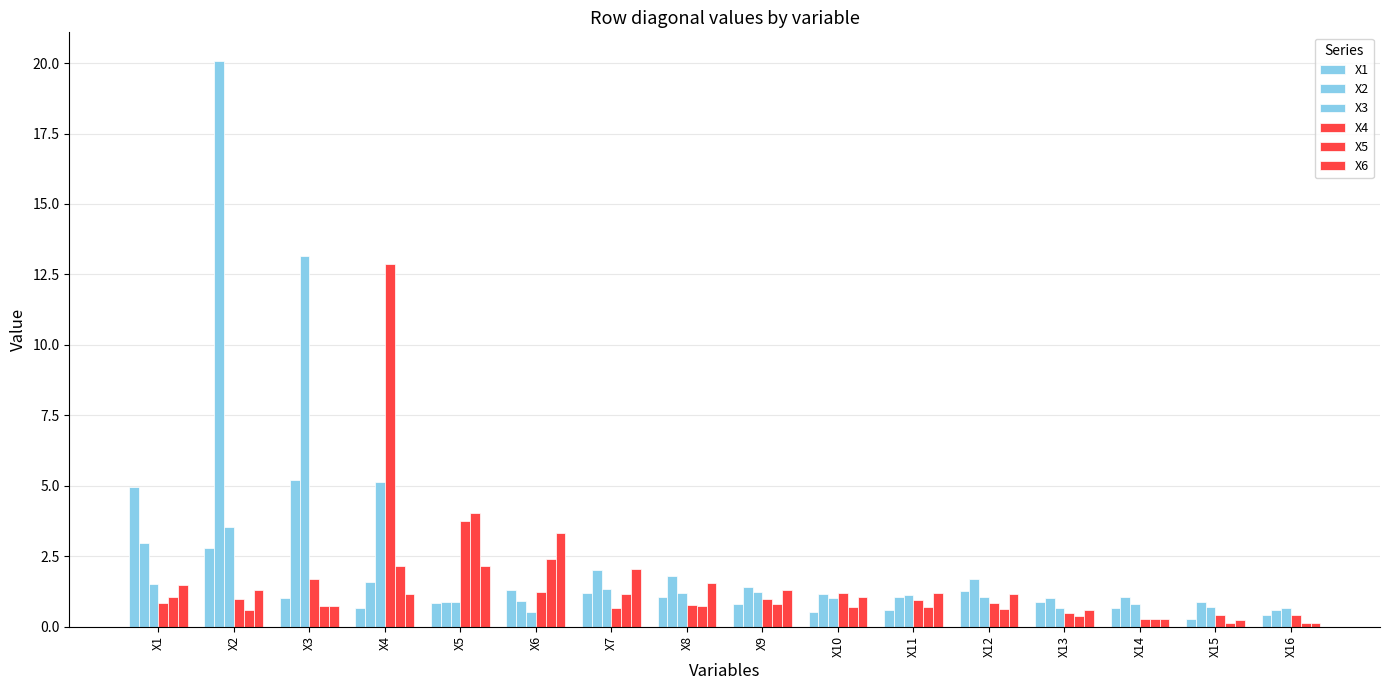

Reading left to right, list all the values displayed in this chart.

X1: X1=5.0	X2=2.8	X3=1.0	X4=0.7	X5=0.8	X6=1.3	X7=1.2	X8=1.1	X9=0.8	X10=0.5	X11=0.6	X12=1.2	X13=0.9	X14=0.7	X15=0.3	X16=0.4
X2: X1=3.0	X2=20.1	X3=5.2	X4=1.6	X5=0.9	X6=0.9	X7=2.0	X8=1.8	X9=1.4	X10=1.2	X11=1.1	X12=1.7	X13=1.0	X14=1.0	X15=0.9	X16=0.6
X3: X1=1.5	X2=3.5	X3=13.1	X4=5.1	X5=0.9	X6=0.5	X7=1.3	X8=1.2	X9=1.2	X10=1.0	X11=1.1	X12=1.1	X13=0.7	X14=0.8	X15=0.7	X16=0.7
X4: X1=0.8	X2=1.0	X3=1.7	X4=12.9	X5=3.7	X6=1.2	X7=0.7	X8=0.8	X9=1.0	X10=1.2	X11=0.9	X12=0.8	X13=0.5	X14=0.3	X15=0.4	X16=0.4
X5: X1=1.0	X2=0.6	X3=0.7	X4=2.1	X5=4.0	X6=2.4	X7=1.2	X8=0.7	X9=0.8	X10=0.7	X11=0.7	X12=0.6	X13=0.4	X14=0.3	X15=0.1	X16=0.1
X6: X1=1.5	X2=1.3	X3=0.7	X4=1.2	X5=2.2	X6=3.3	X7=2.1	X8=1.6	X9=1.3	X10=1.0	X11=1.2	X12=1.2	X13=0.6	X14=0.3	X15=0.2	X16=0.1